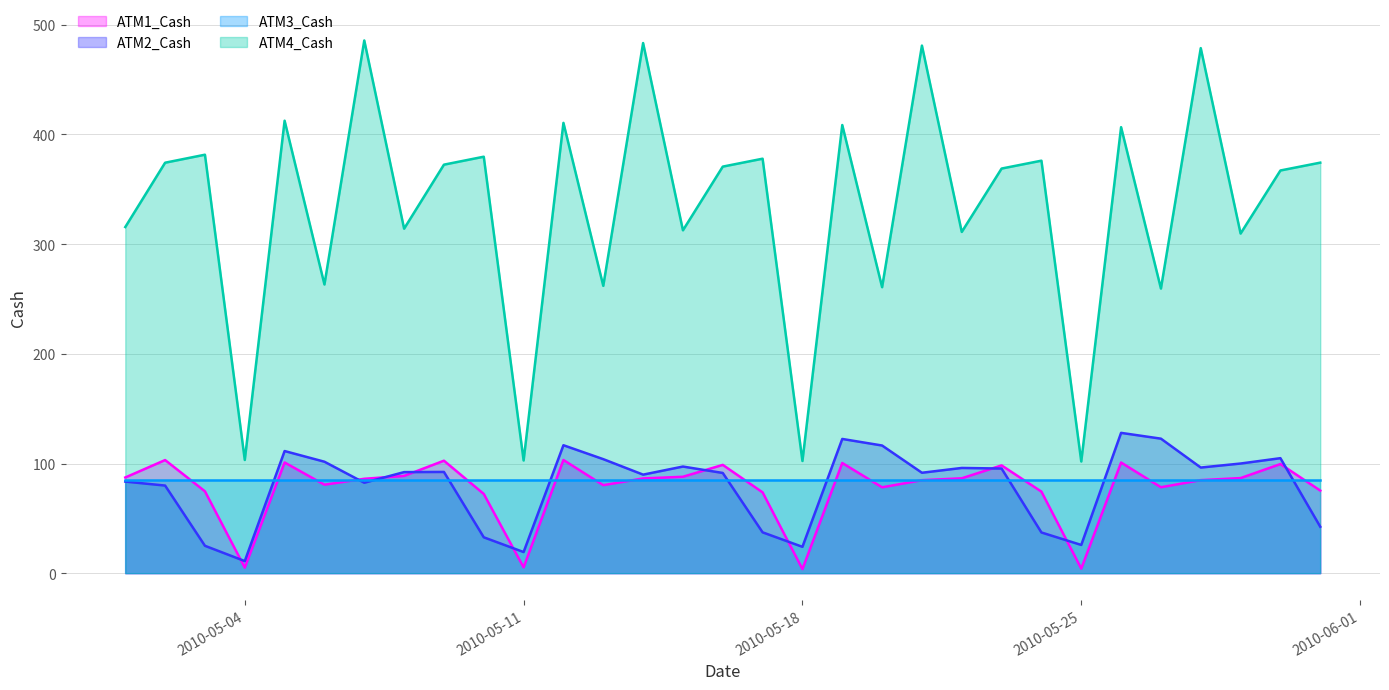

What are all the series names shown in the legend?

ATM1_Cash, ATM2_Cash, ATM3_Cash, ATM4_Cash